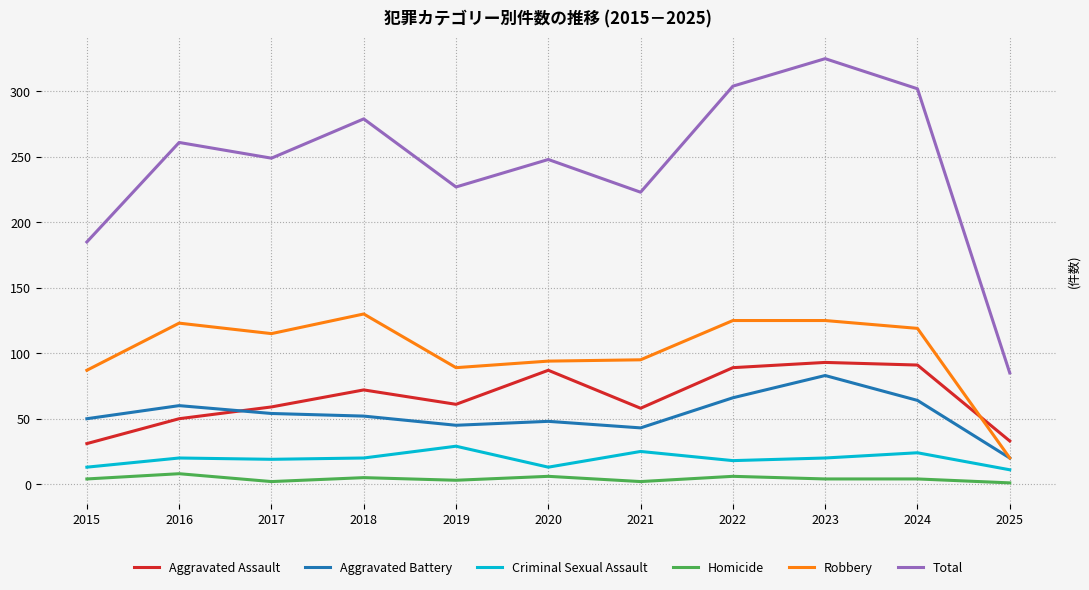

What is the difference between the maximum and minimum values in the Aggravated Assault series?

62